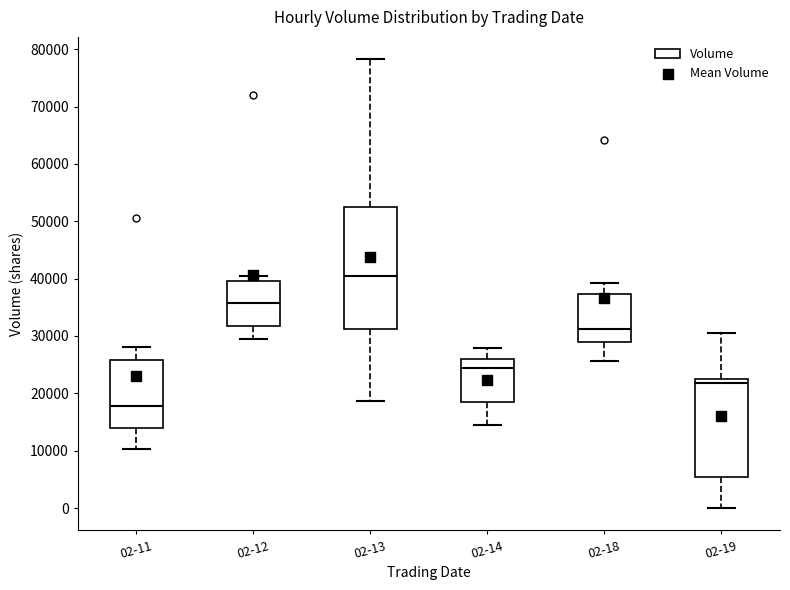

Which box has the highest median line?

02-13